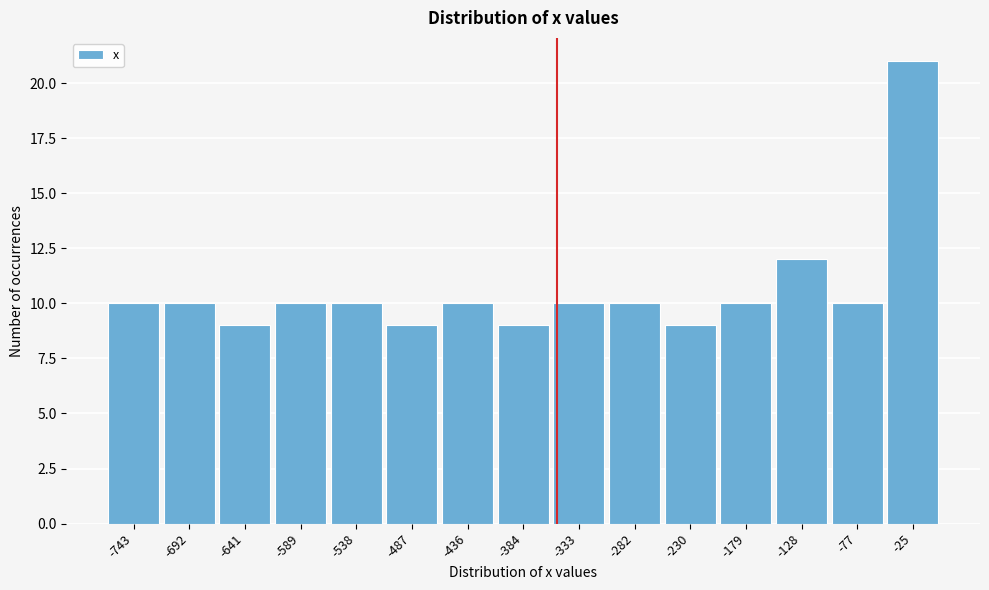

Reading left to right, list every bar in this chart as the range it spans on the x-axis followed by its height. Neither the bar edges nor the heights are printed on the chart, so give them approximately, as read against the axes.

-770 to -720: 10
-720 to -670: 10
-670 to -610: 9
-610 to -560: 10
-560 to -510: 10
-510 to -460: 9
-460 to -410: 10
-410 to -360: 9
-360 to -310: 10
-310 to -260: 10
-260 to -200: 9
-200 to -150: 10
-150 to -100: 12
-100 to -50: 10
-50 to 0: 21